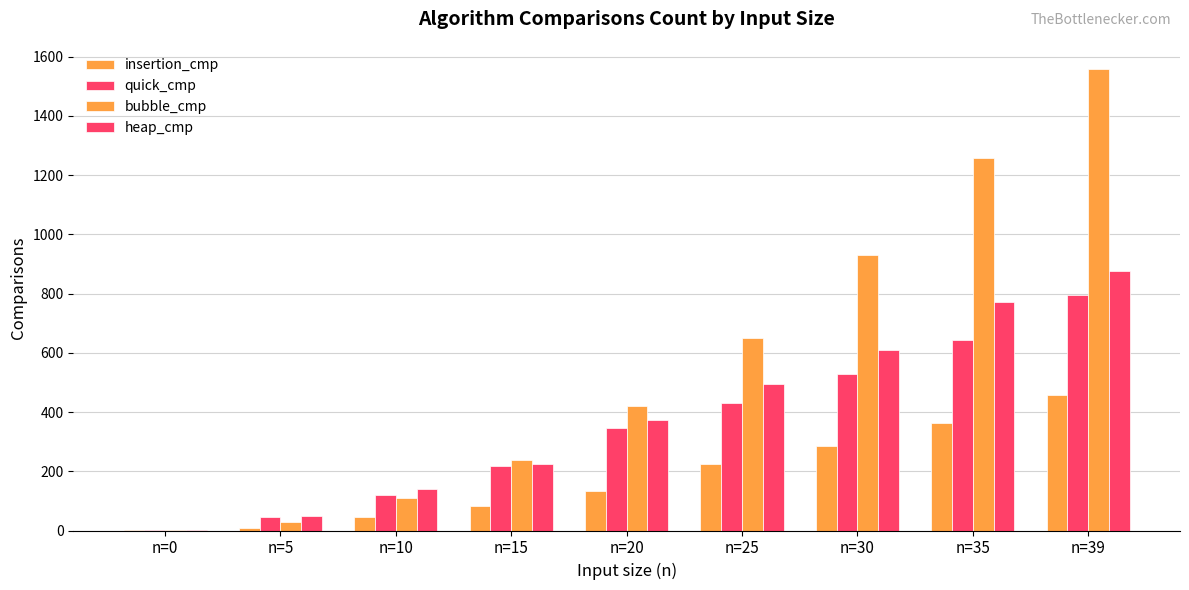

Reading left to right, extract all data points from this chart.

insertion_cmp: n=0=1	n=5=10	n=10=44	n=15=82	n=20=134	n=25=223	n=30=285	n=35=364	n=39=458
quick_cmp: n=0=1	n=5=46	n=10=121	n=15=219	n=20=347	n=25=431	n=30=529	n=35=642	n=39=795
bubble_cmp: n=0=1	n=5=29	n=10=109	n=15=239	n=20=419	n=25=649	n=30=929	n=35=1259	n=39=1559
heap_cmp: n=0=2	n=5=49	n=10=141	n=15=223	n=20=372	n=25=495	n=30=610	n=35=773	n=39=877